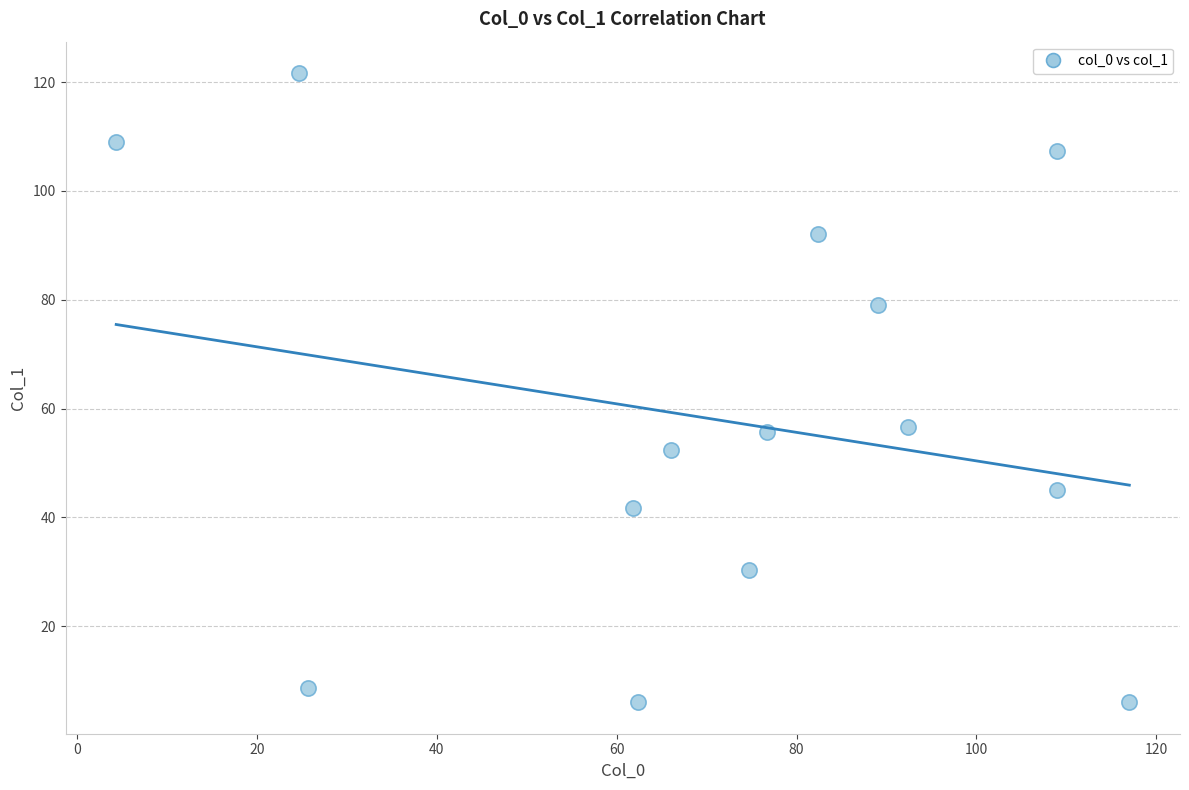

What is the range of Y values (max minus min)?

115.7